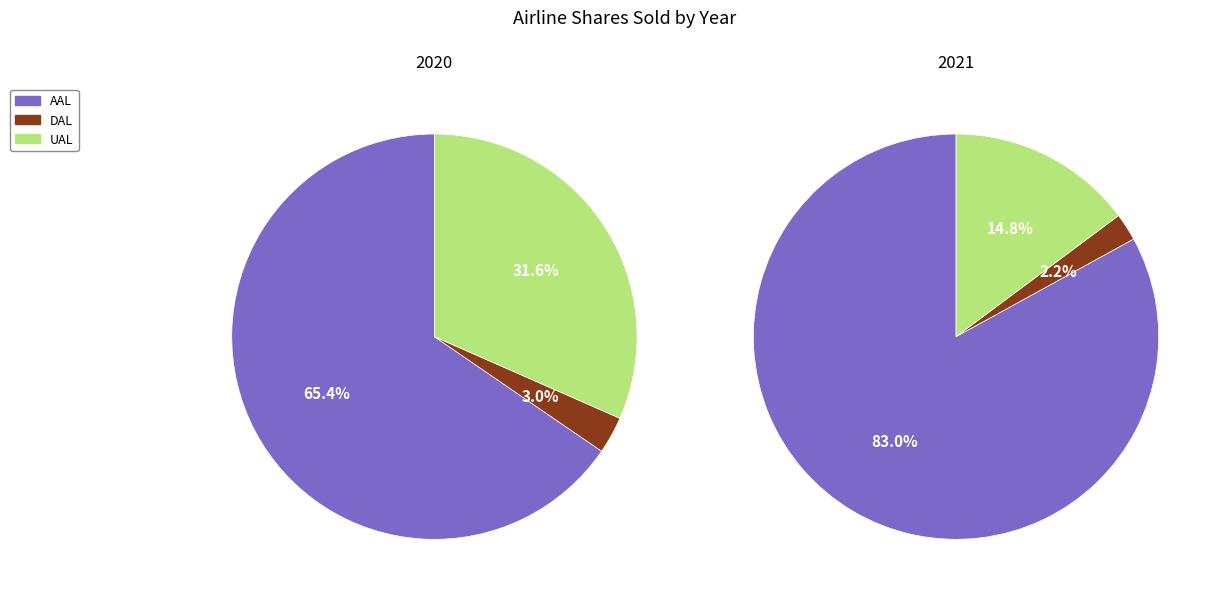

True or false: 0 accounts for 83% of the total.

True